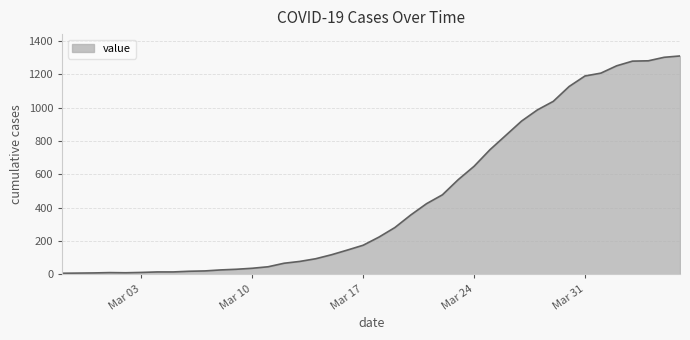

What is the greatest value displayed?

1309